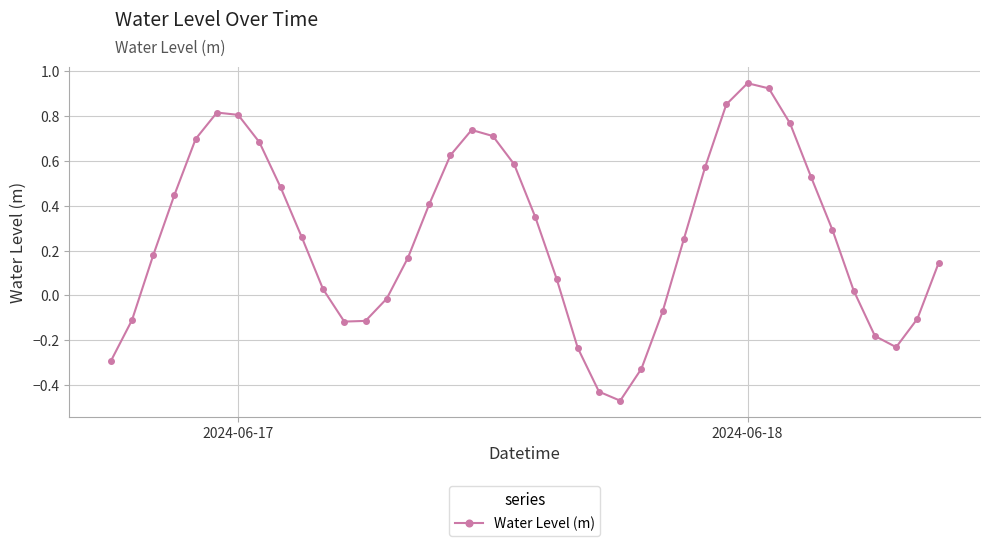

What is the difference between the maximum and minimum values?

1.4